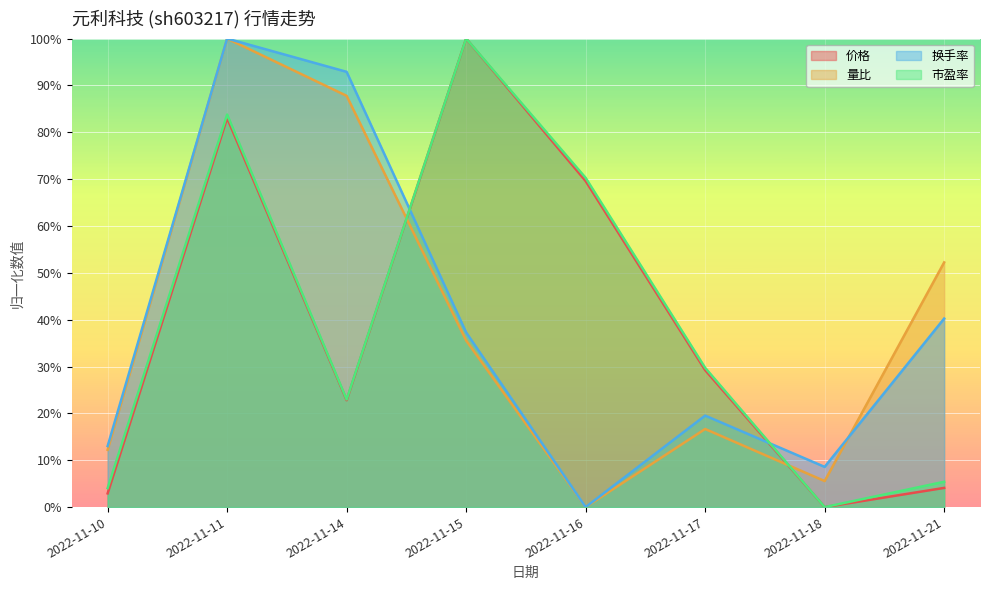

In 价格, how many points are higher than both neighbors (excluding endpoints)?

2